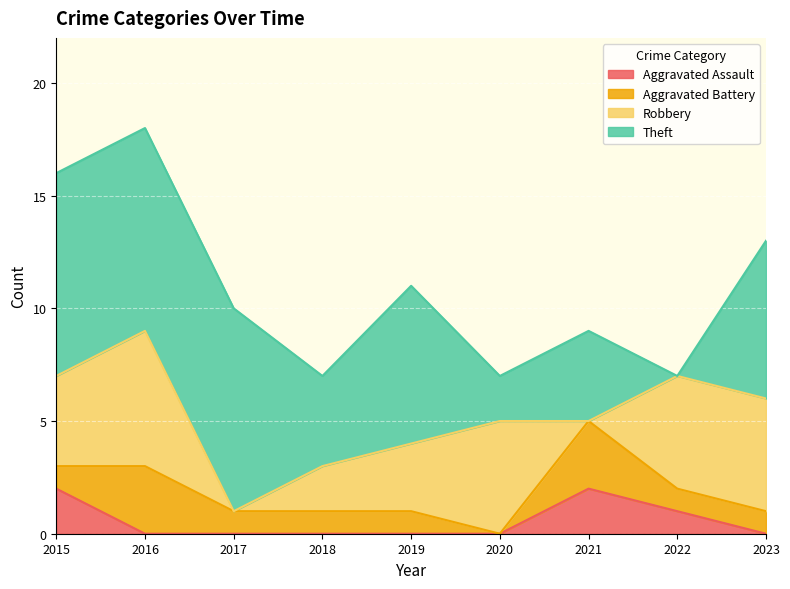

Is it true that Aggravated Assault equals 1 at 2016?

False